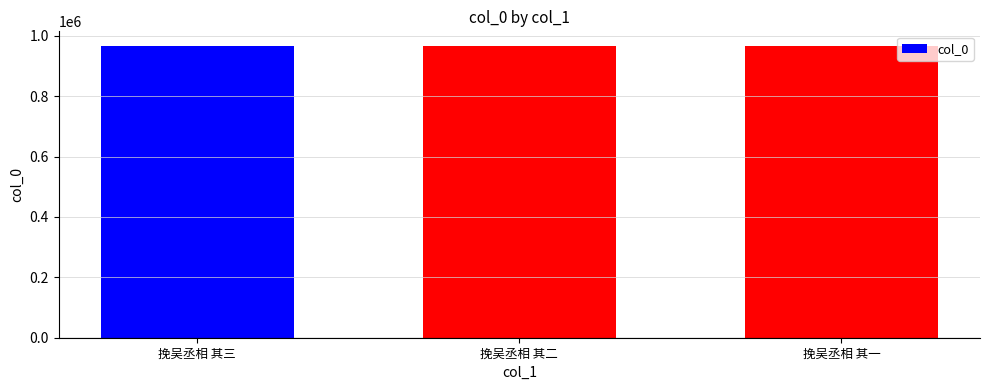

What is the approximate value at 挽吴丞相 其三?

966104